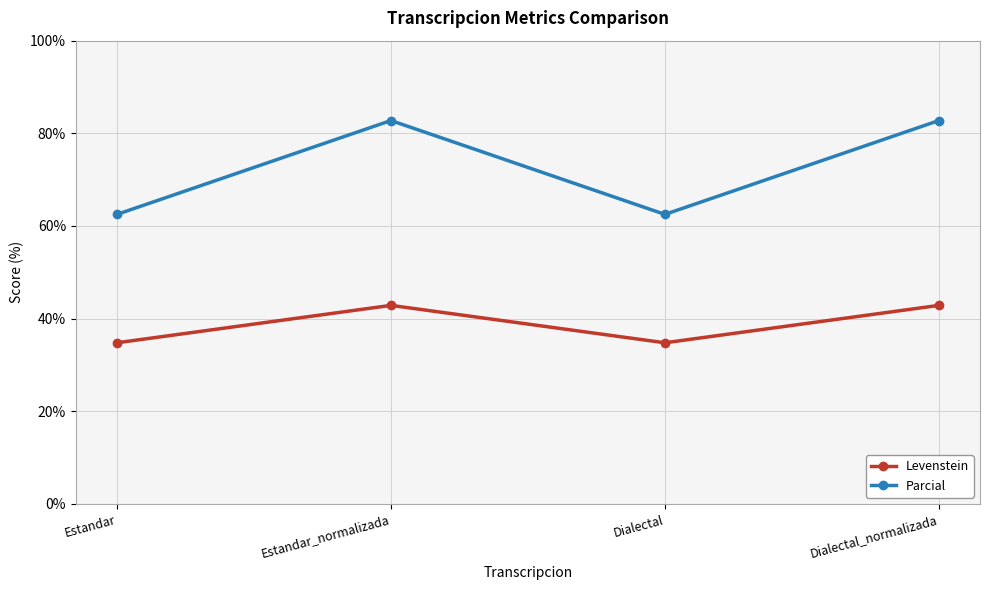

What is the sum of all Parcial values?

290.5